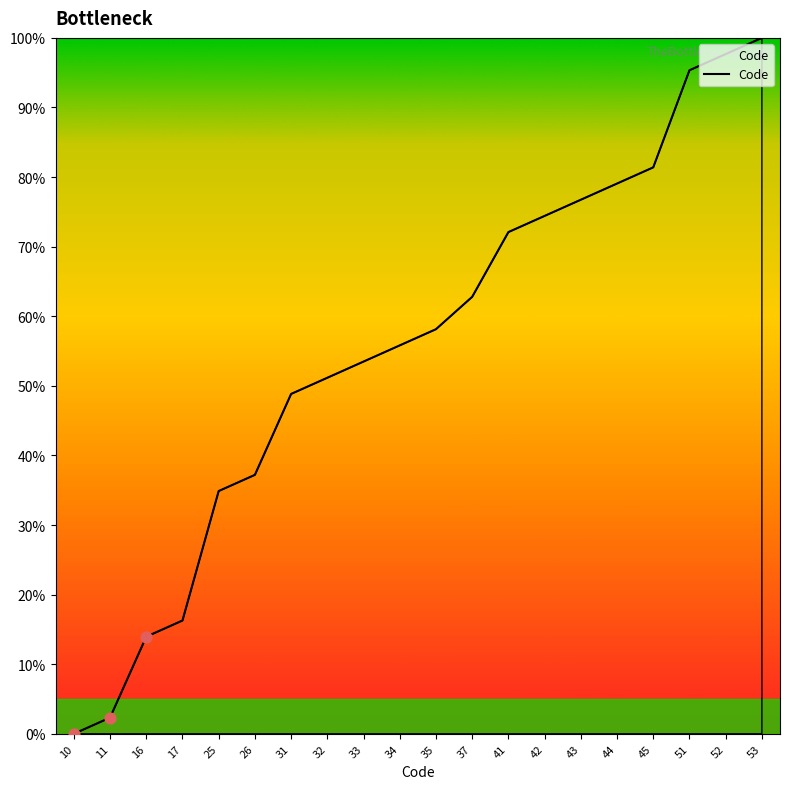

Which has a higher value, 35 or 52?

52